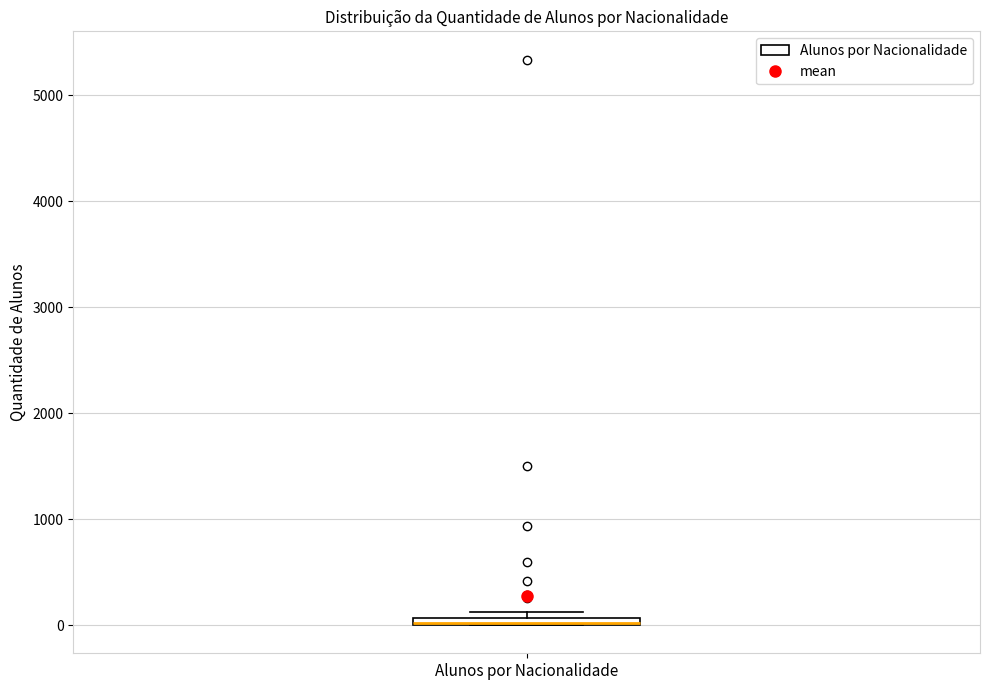

Where is the upper edge of the box for Alunos por Nacionalidade on the y-axis? The values are not printed on the chart, so give them approximately, as read against the axis.

100